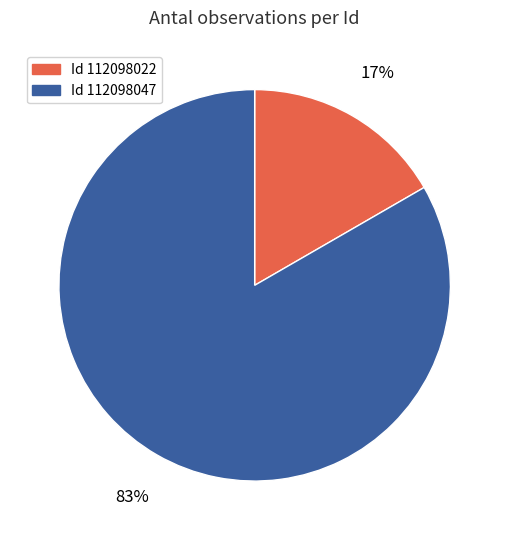

Is there any slice that represents more than half of the pie?

Yes